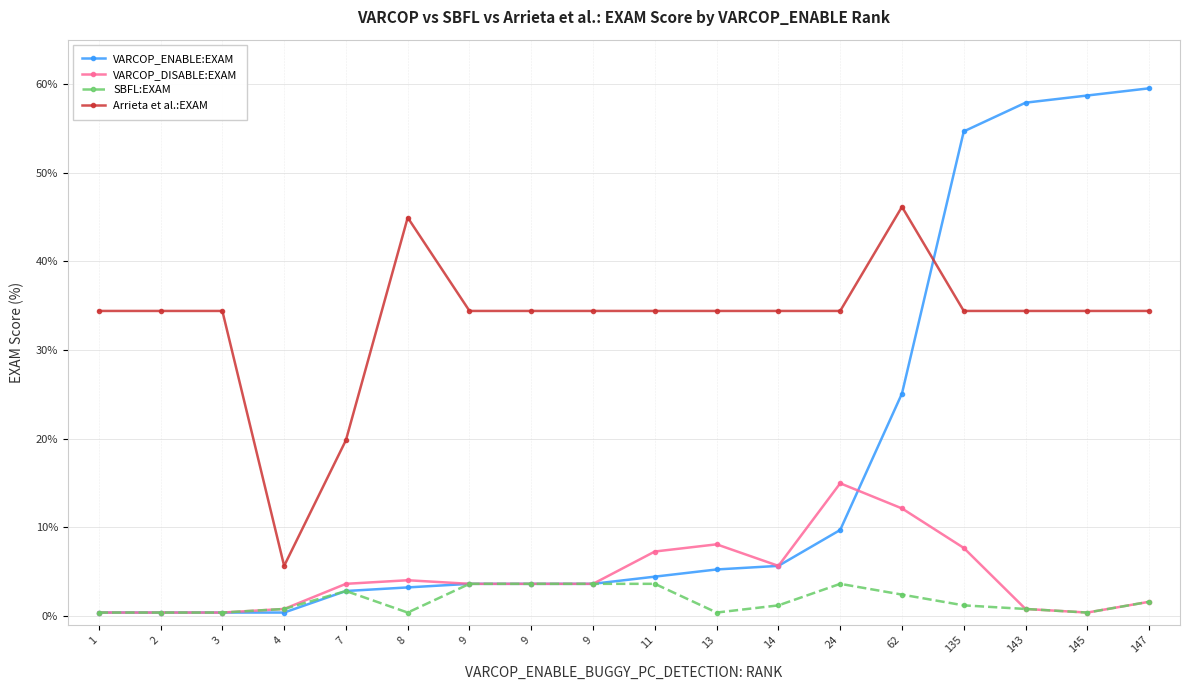

Which series changed the most between 9 and 147?

VARCOP_ENABLE:EXAM